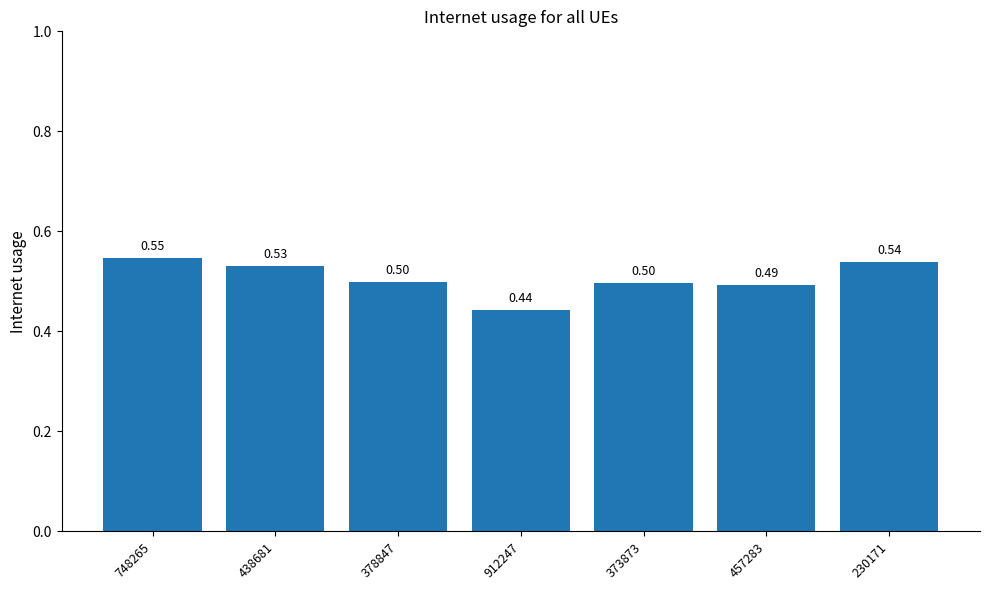

Count the number of categories in the chart.

7